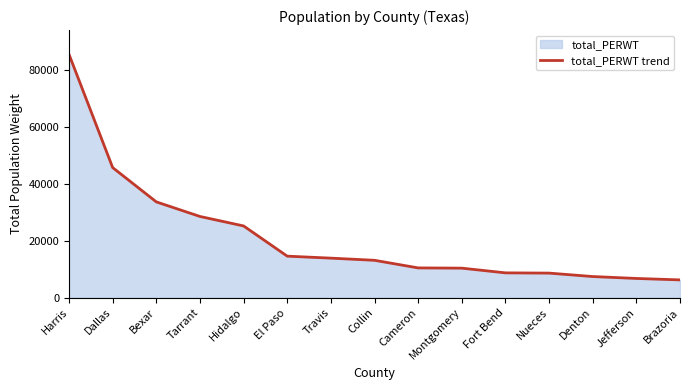

What is the difference between the second highest and second lowest values?

38953